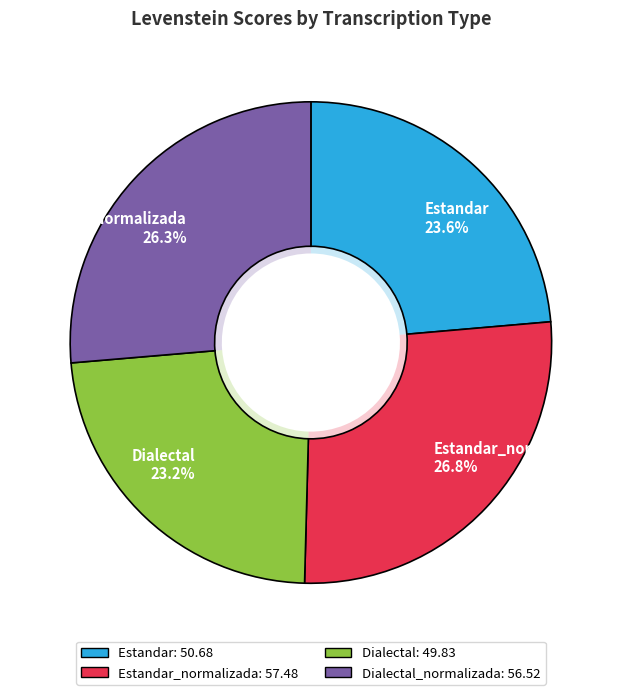

Does Estandar represent more than half of the total?

No